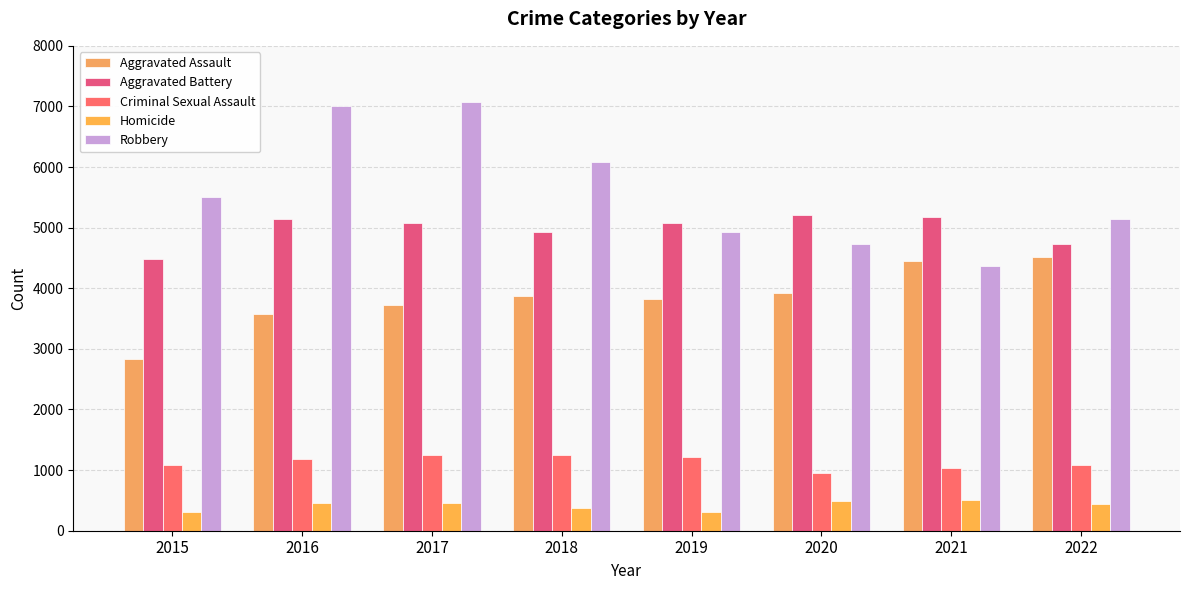

What is the average value of the Aggravated Battery series?

4978